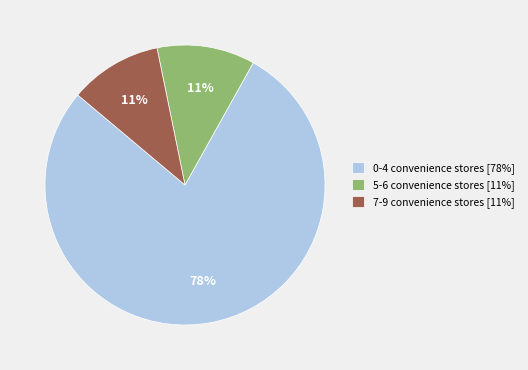

To the nearest percent, what is the combined percentage of 5-6 convenience stores [11%] and 7-9 convenience stores [11%]?

22%